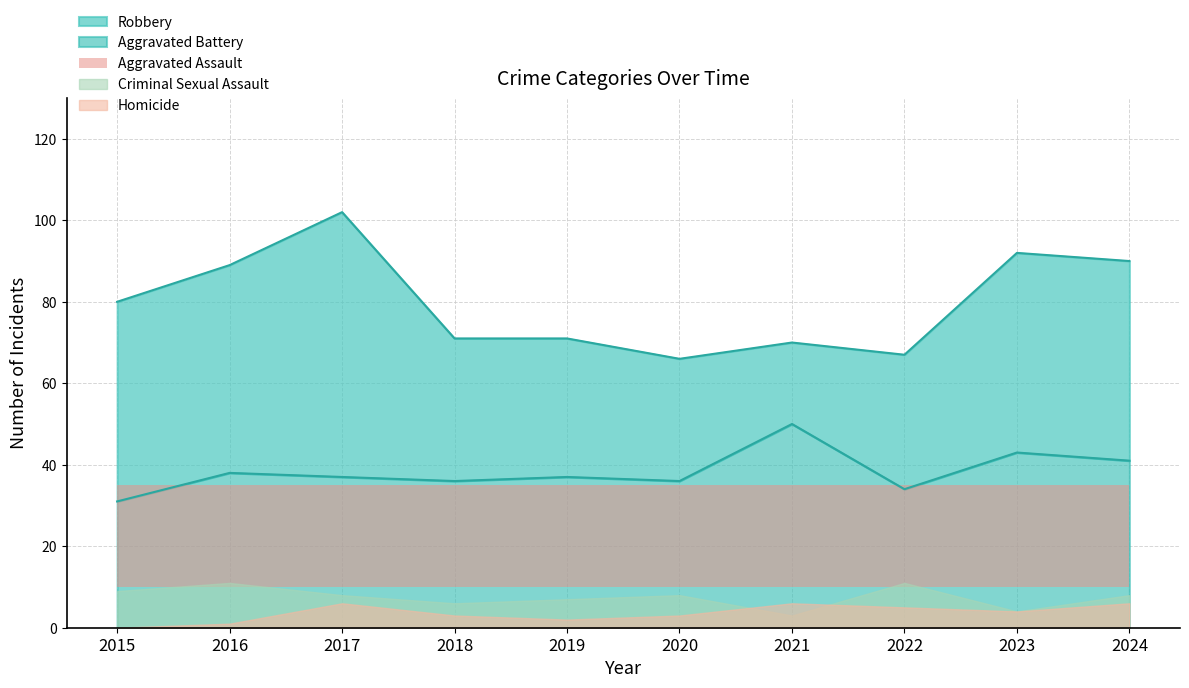

At which category does Homicide reach its first local valley?

2019